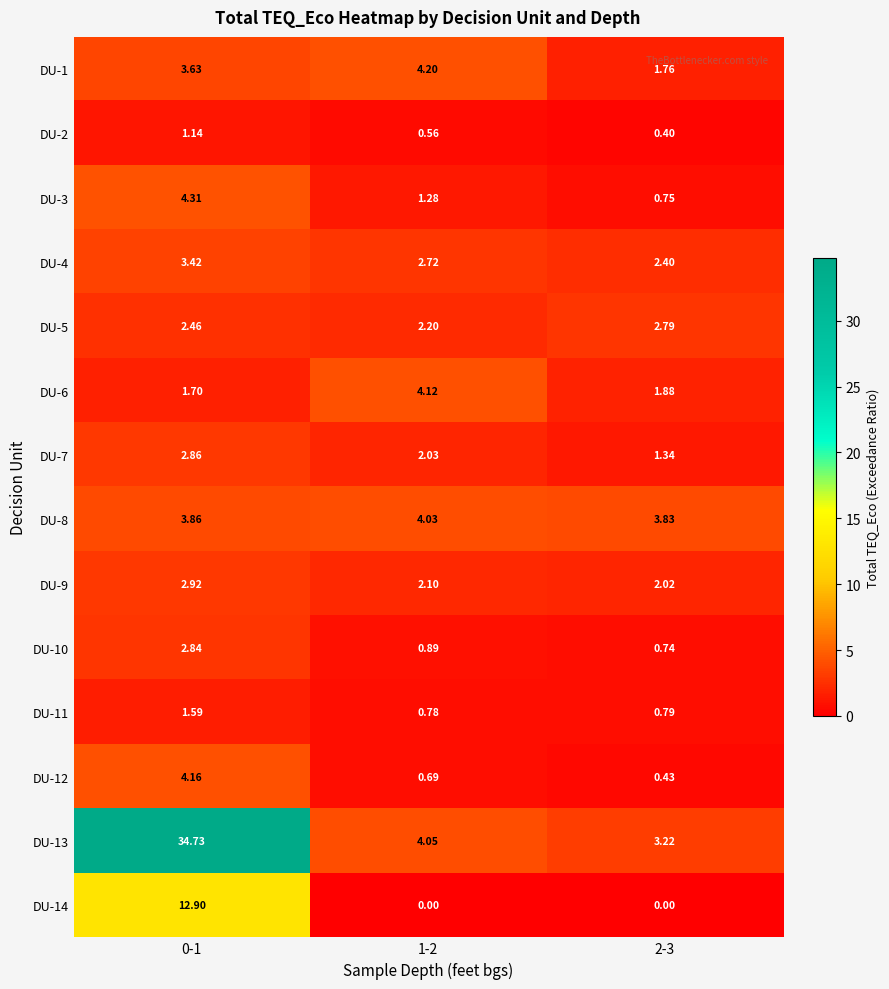

Is the value of DU-5 at 0-1 greater than the value of DU-3 at 2-3?

Yes